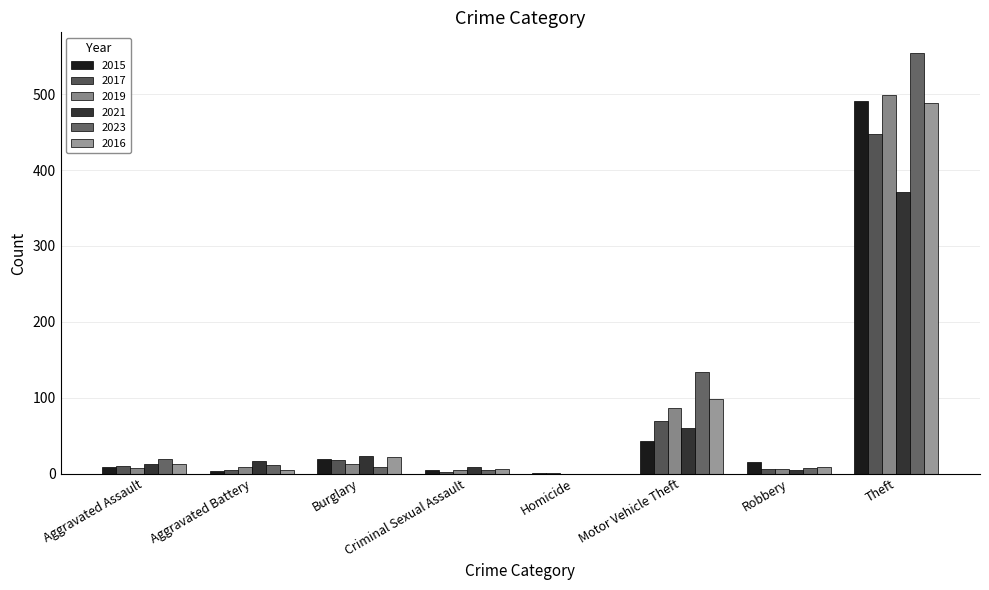

Read the 2021 value at Aggravated Assault.

12